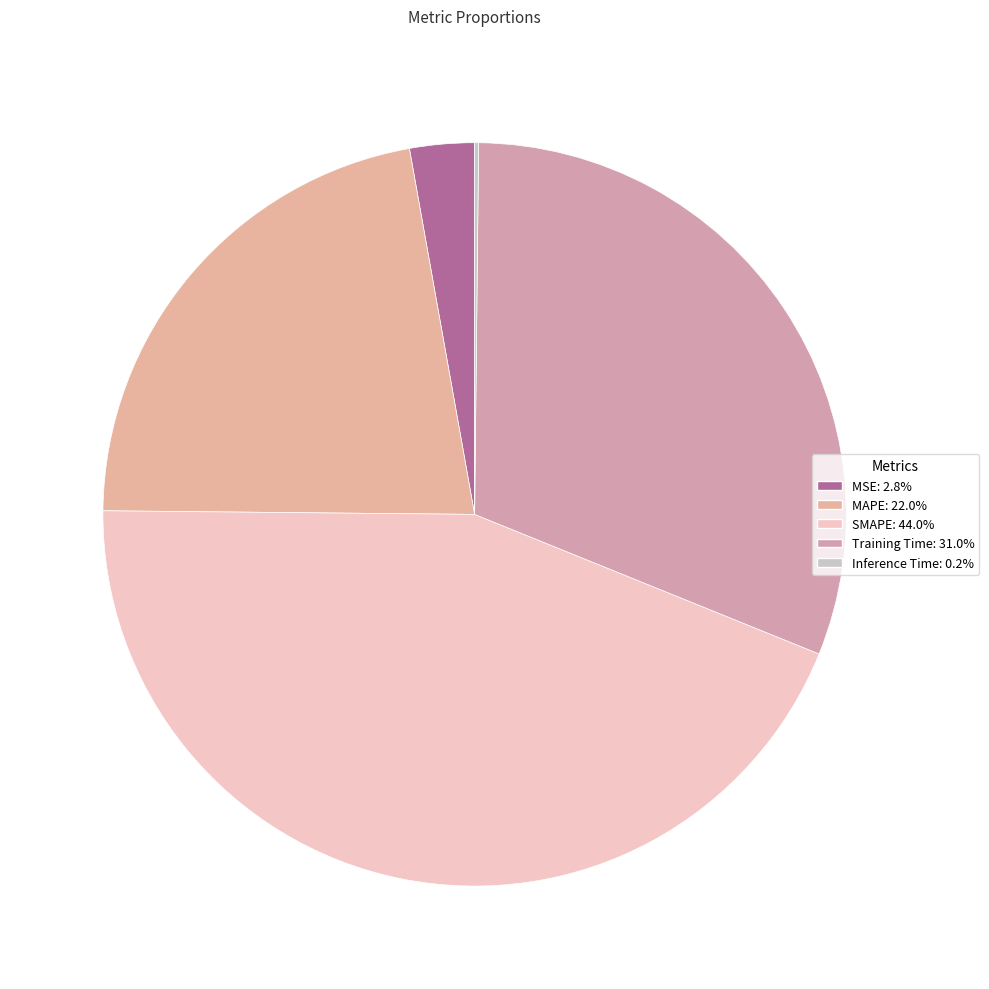

Rank the categories by value from lowest to highest.

Inference Time, MSE, MAPE, Training Time, SMAPE